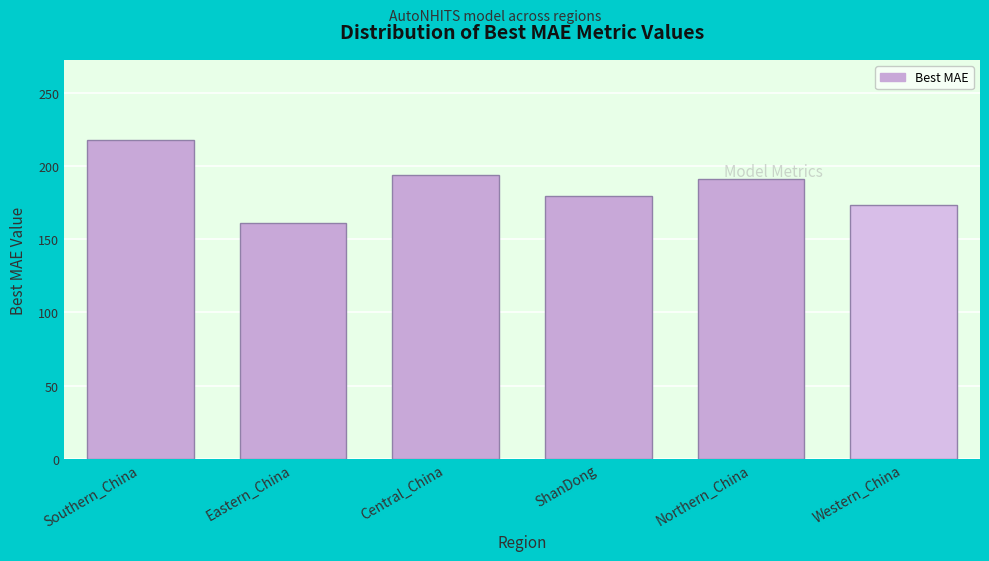

What is the label of the 1st bar from the right?

Western_China